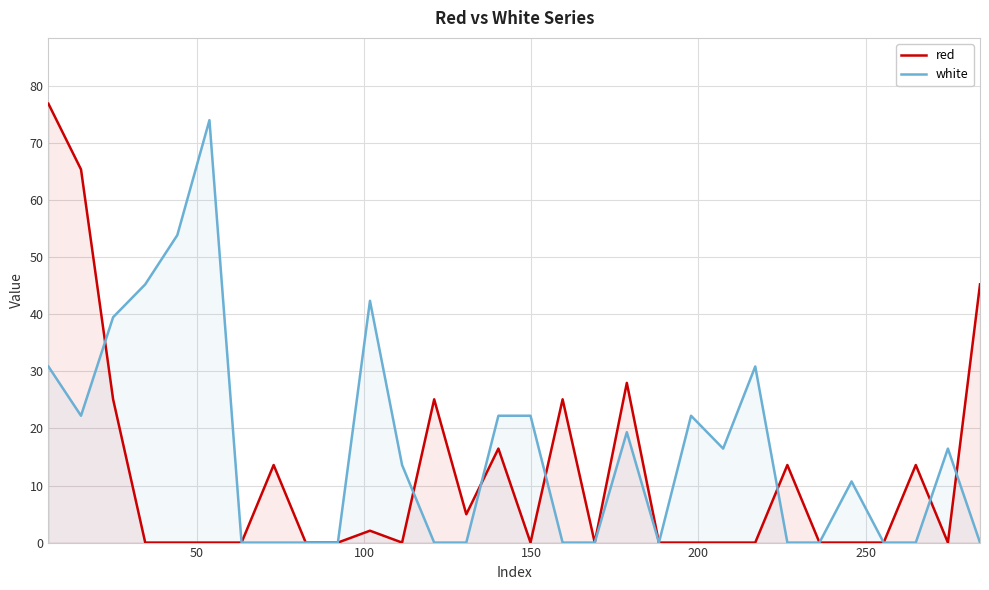

What is the highest value of the white series?

74.0